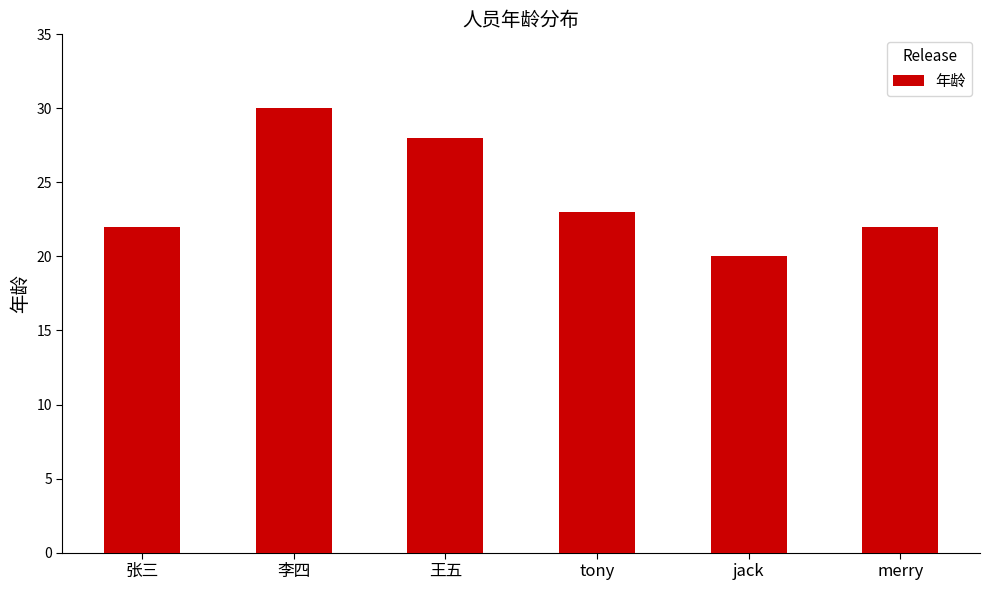

What position from the left is jack?

5